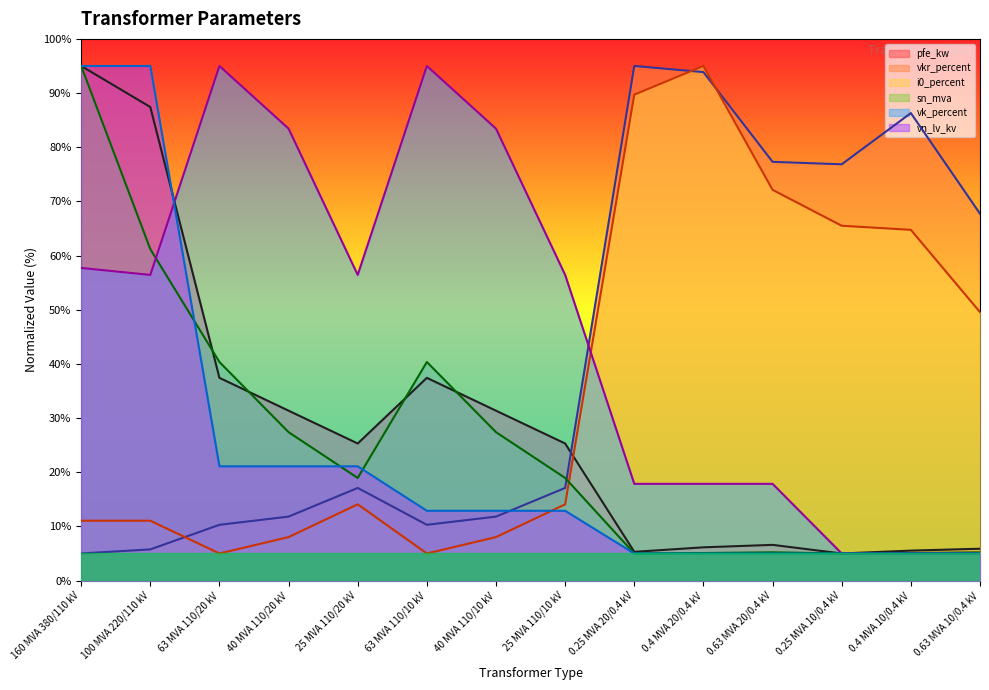

Is the value of vn_lv_kv at 100 MVA 220/110 kV greater than the value of pfe_kw at 0.25 MVA 10/0.4 kV?

Yes